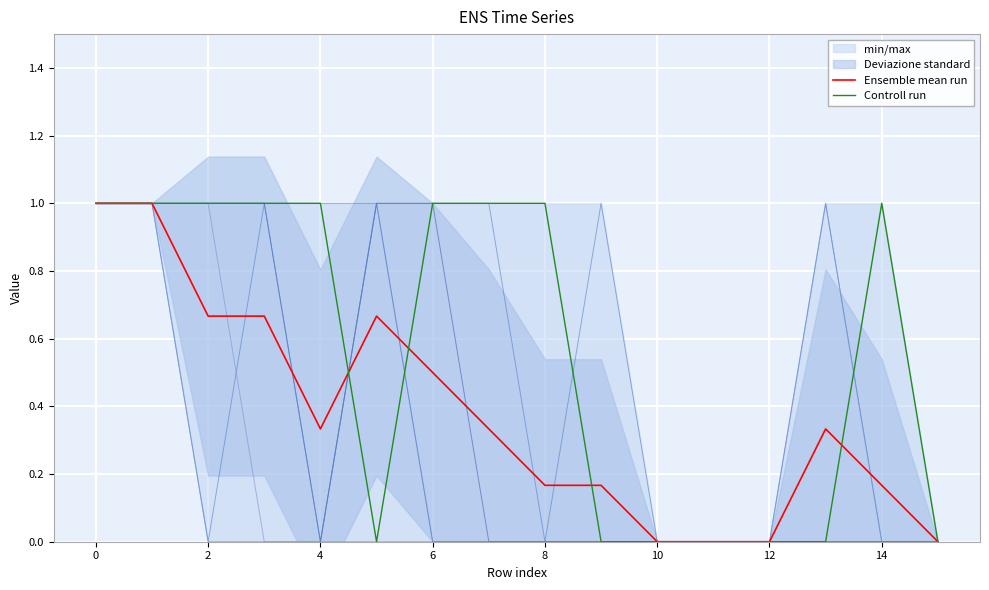

After their last crossing, which series has the higher values: Controll run or Ensemble mean run?

Controll run